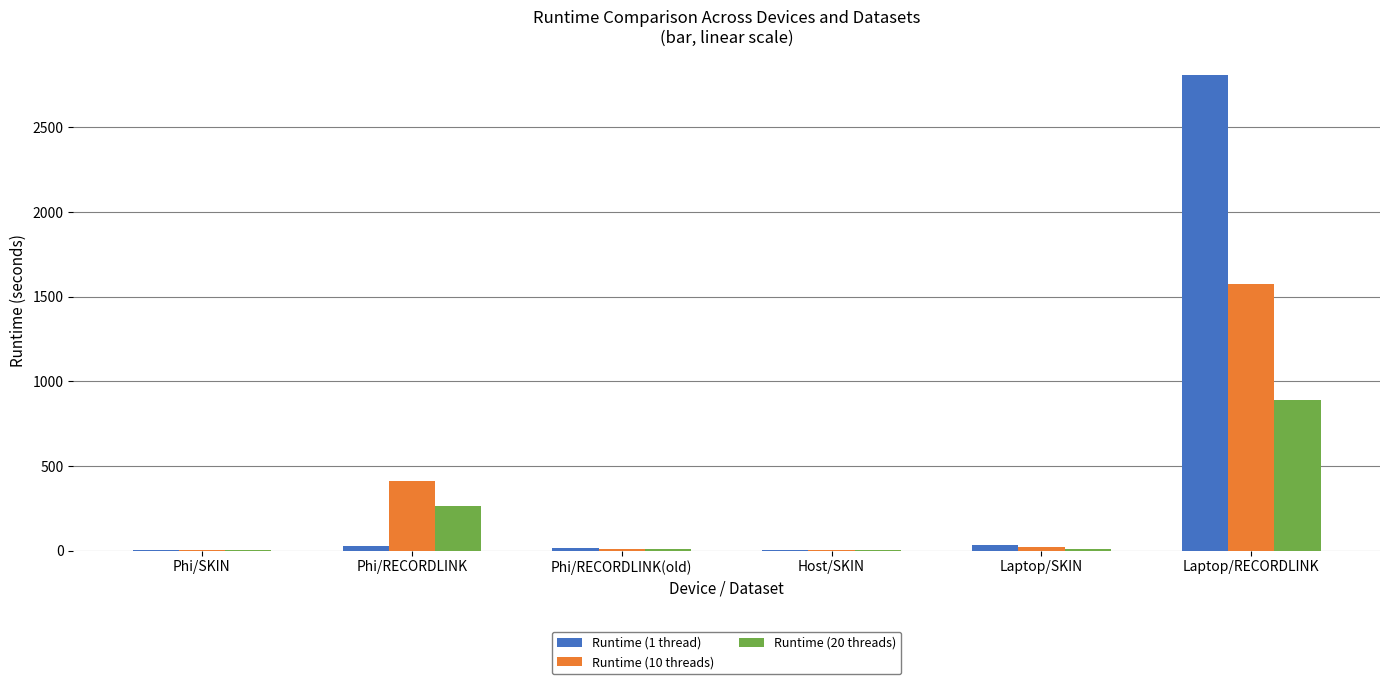

True or false: Runtime (1 thread) has a value of 2811.7 at Laptop/RECORDLINK.

True